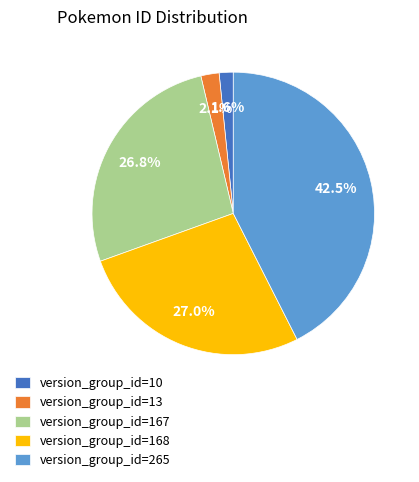

What is the total percentage of version_group_id=10 and version_group_id=168?

28.6%